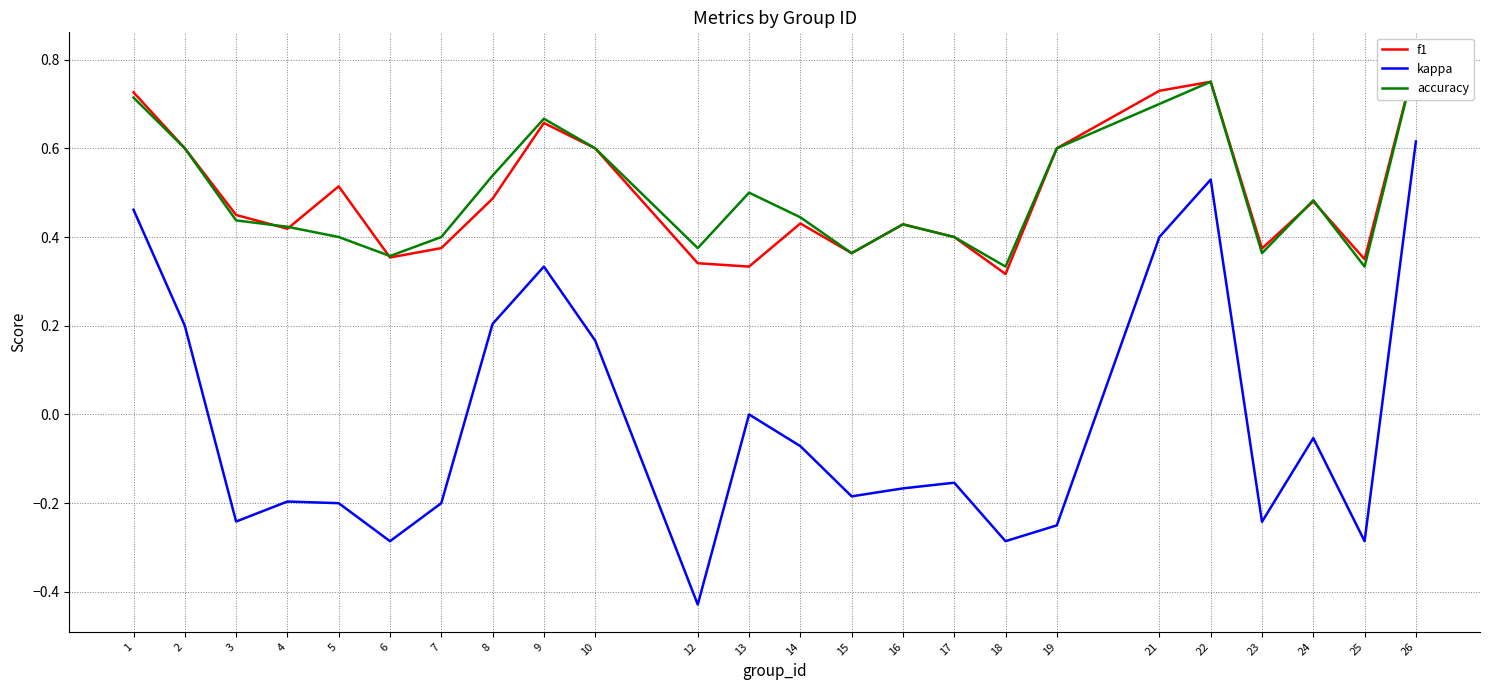

What is the value of the f1 point at the 12th from the left?

0.3